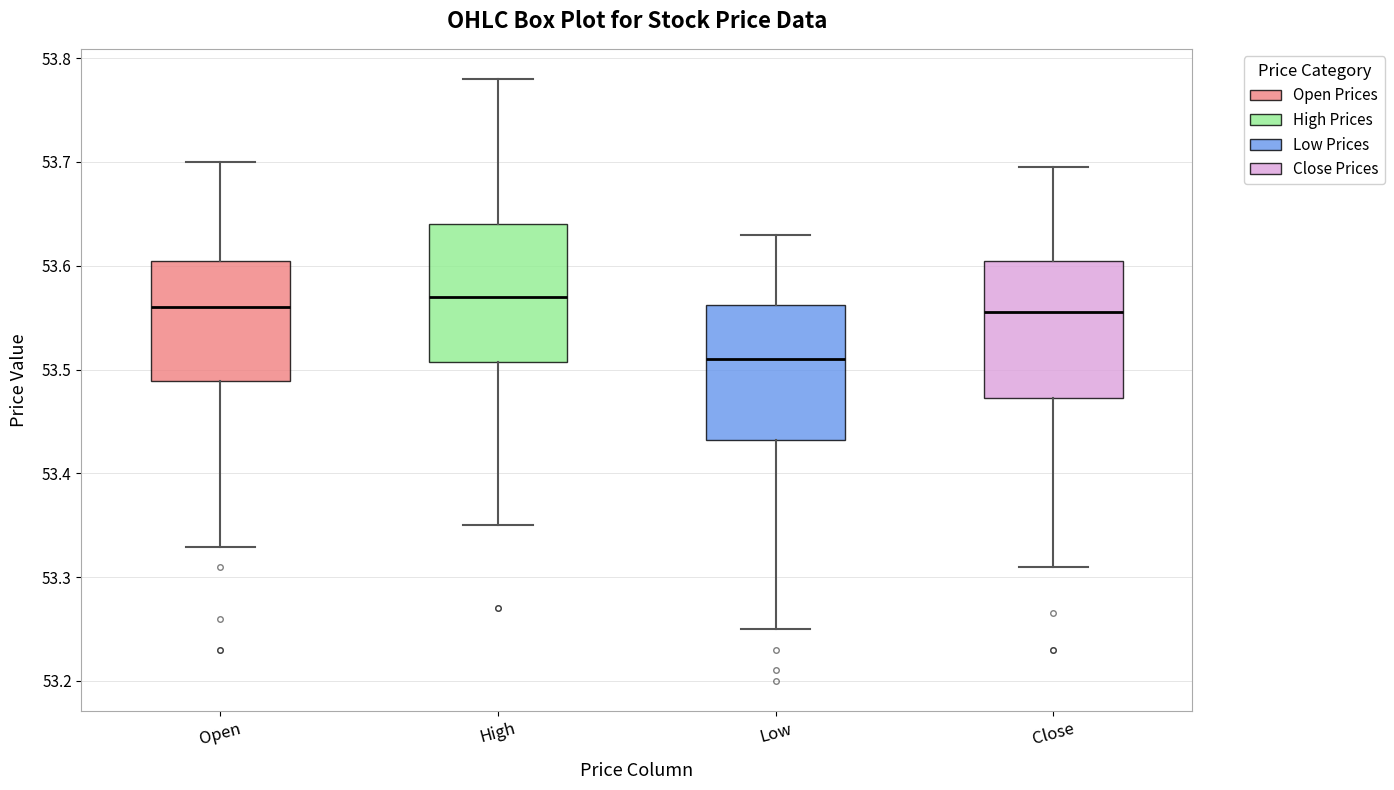

Reading left to right, read every box against the y-axis: the position of its median line, the range the box covers, and the ends of its whiskers. The values are not printed on the chart, so give them approximately, as read against the axis.

Open: median 53.56, box 53.49 to 53.61, whiskers 53.33 to 53.70
High: median 53.57, box 53.51 to 53.64, whiskers 53.35 to 53.78
Low: median 53.51, box 53.43 to 53.56, whiskers 53.25 to 53.63
Close: median 53.56, box 53.47 to 53.61, whiskers 53.31 to 53.70